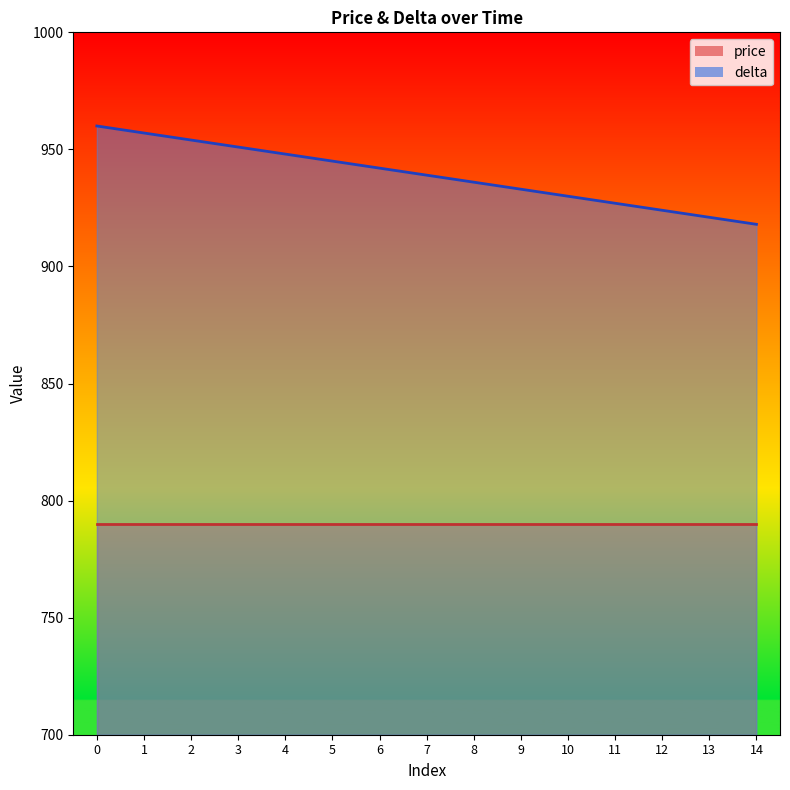

Rank the categories by value from lowest to highest.

14, 13, 12, 11, 10, 9, 8, 7, 6, 5, 4, 3, 2, 1, 0